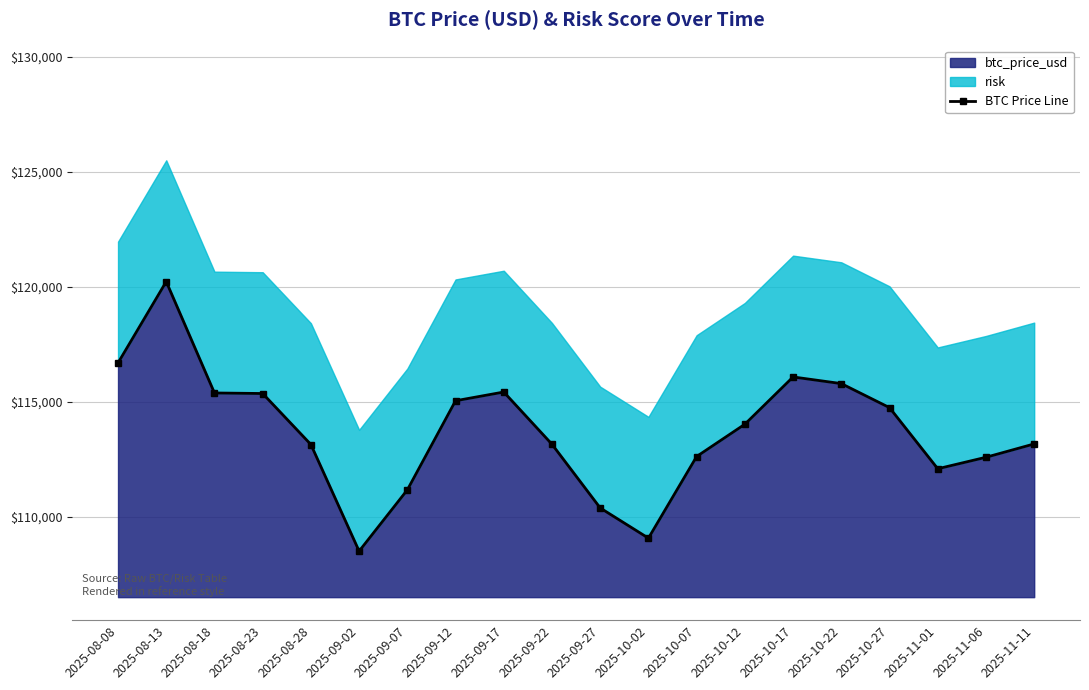

List the labels in order of value, smallest first.

2025-09-02, 2025-10-02, 2025-09-27, 2025-09-07, 2025-11-01, 2025-11-06, 2025-10-07, 2025-08-28, 2025-09-22, 2025-11-11, 2025-10-12, 2025-10-27, 2025-09-12, 2025-08-23, 2025-08-18, 2025-09-17, 2025-10-22, 2025-10-17, 2025-08-08, 2025-08-13